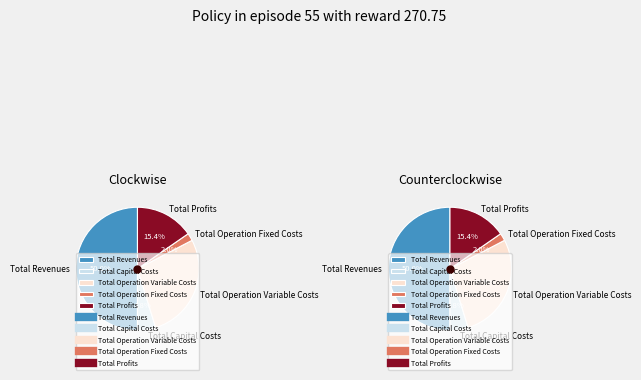

What percentage is NOT represented by Total Capital Costs?

95.2%